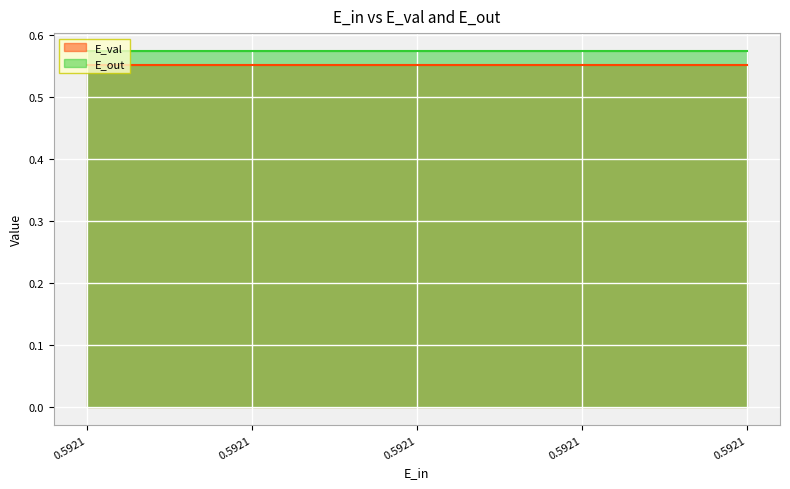

Reading right to left, extract all data points from this chart.

E_val: 0.6	0.6	0.6	0.6	0.6
E_out: 0.6	0.6	0.6	0.6	0.6